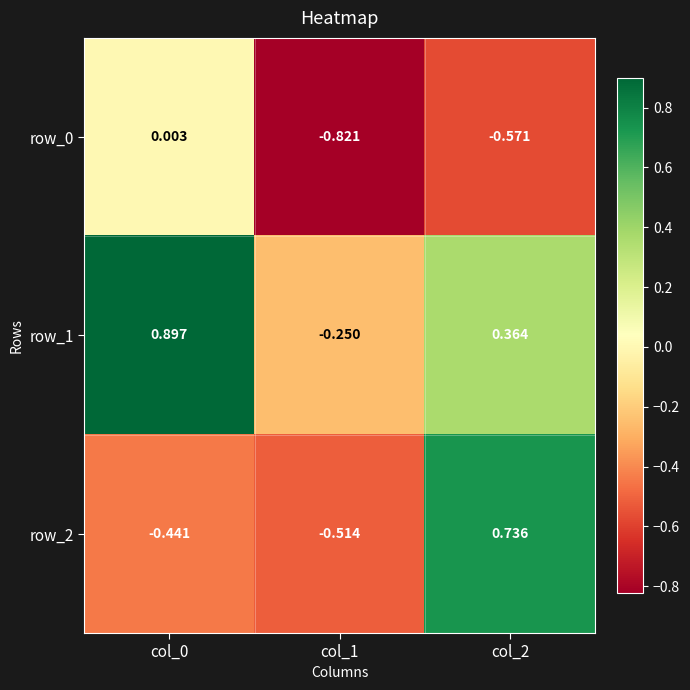

Which series has the largest range (max minus min)?

row_2